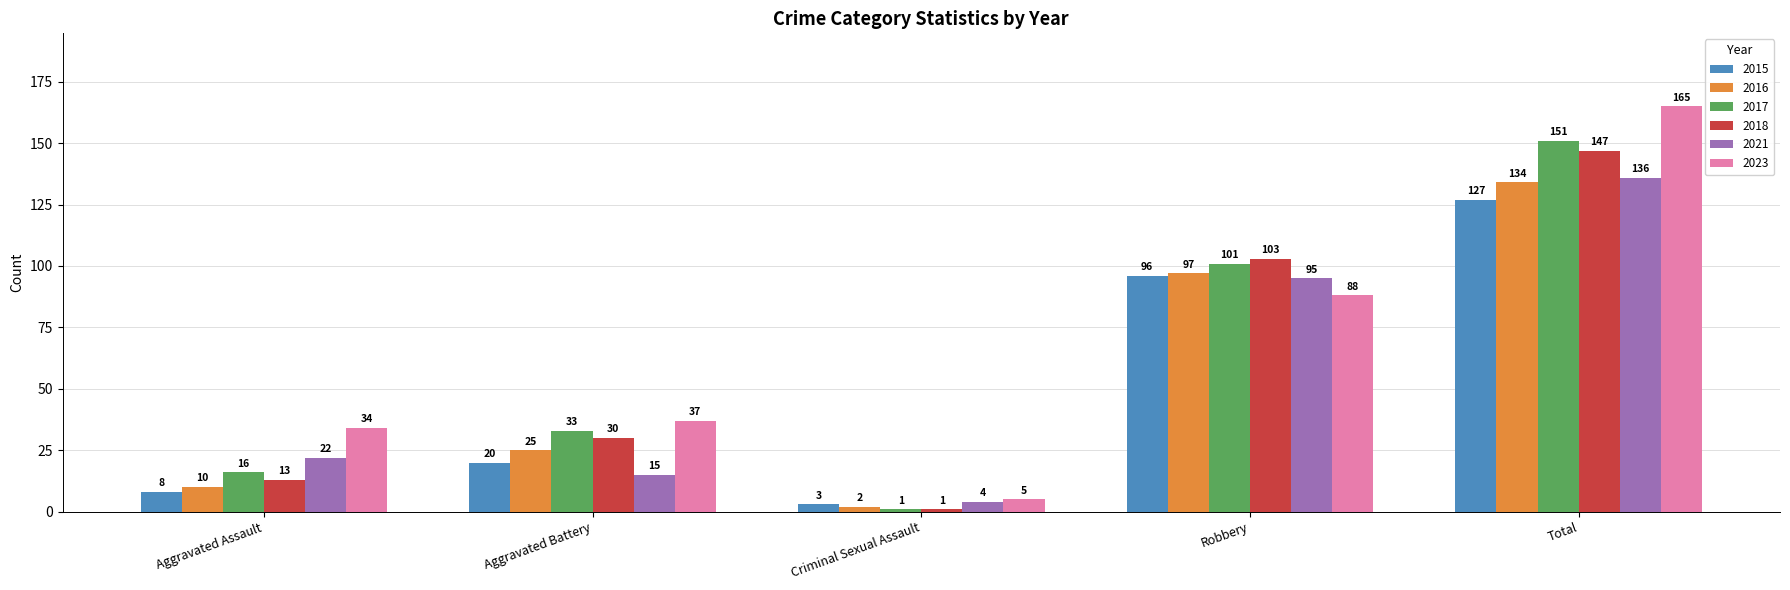

At which category is the sum across all series the highest?

Total